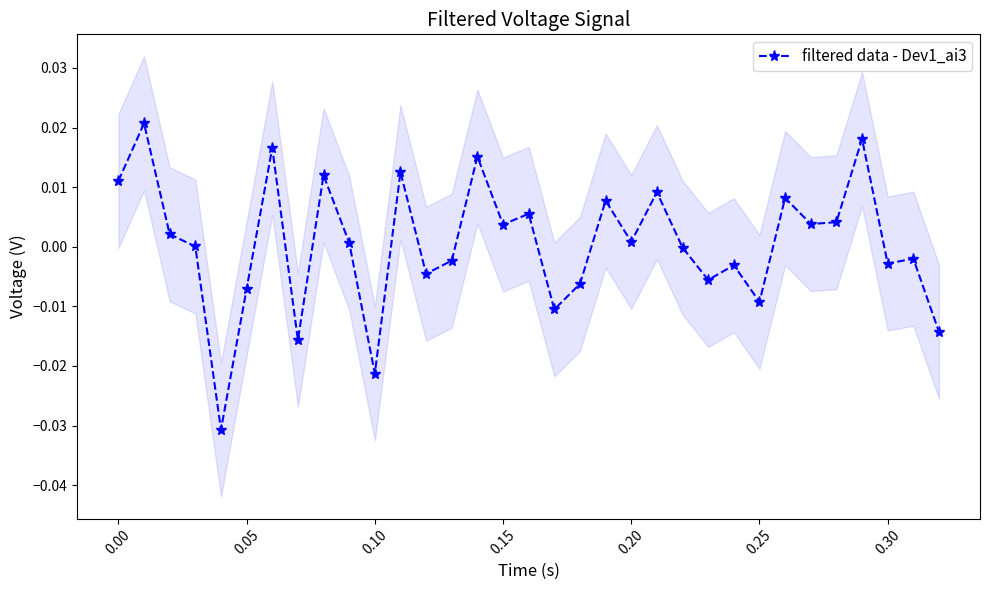

How many lines are shown in the chart?

1